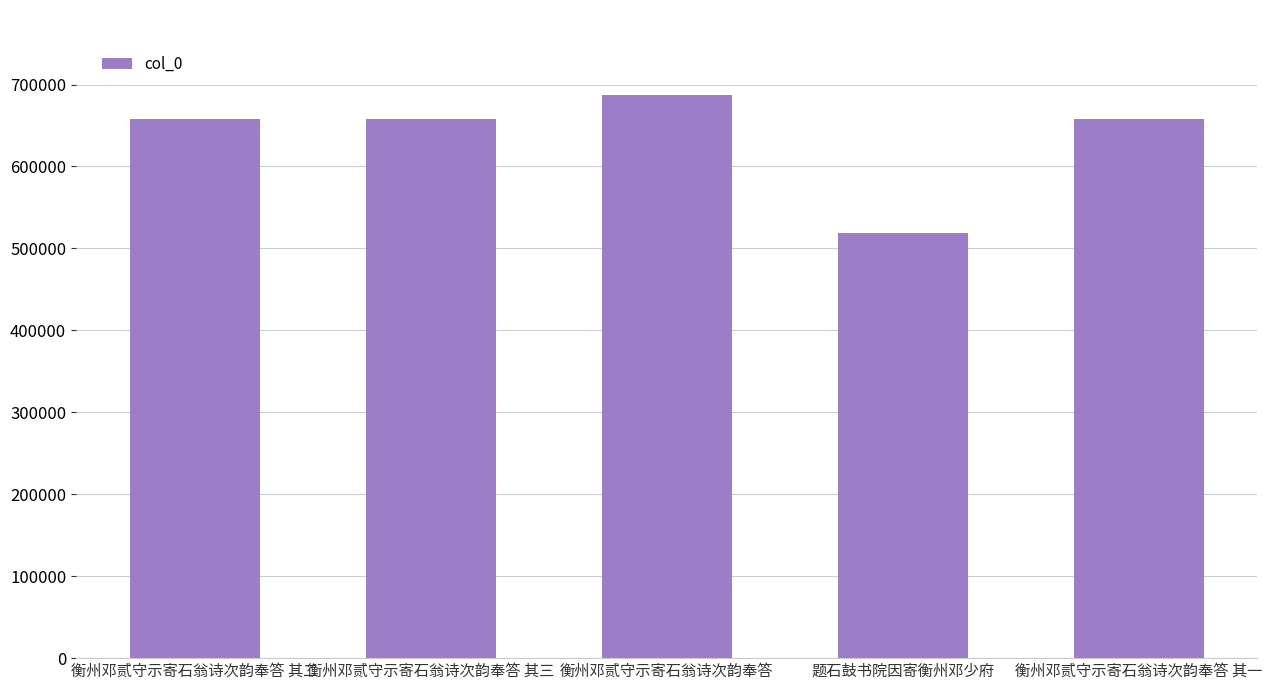

What is the minimum value shown in the chart?

518562